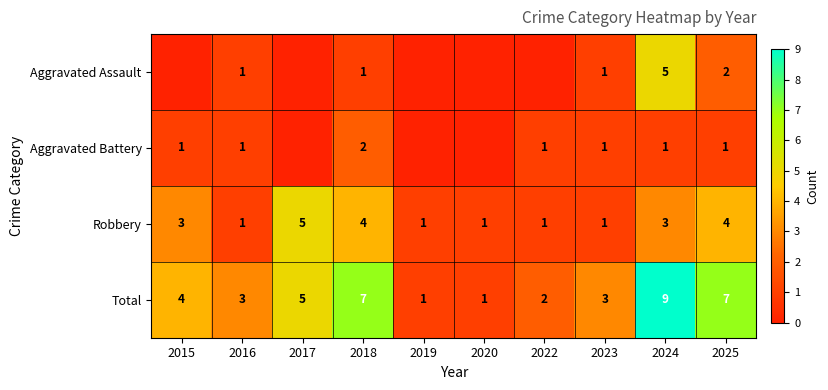

Which label corresponds to the smallest value in the chart?

2015